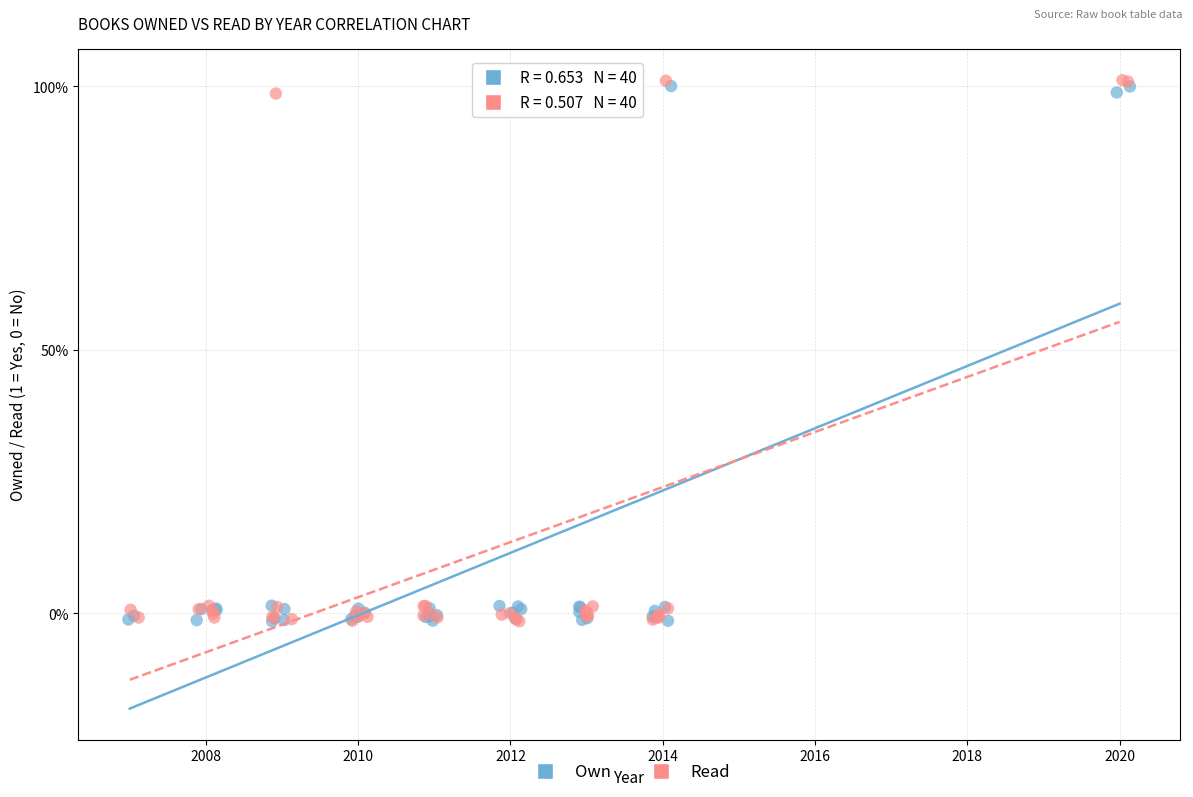

What are all the series names shown in the legend?

Own, Read